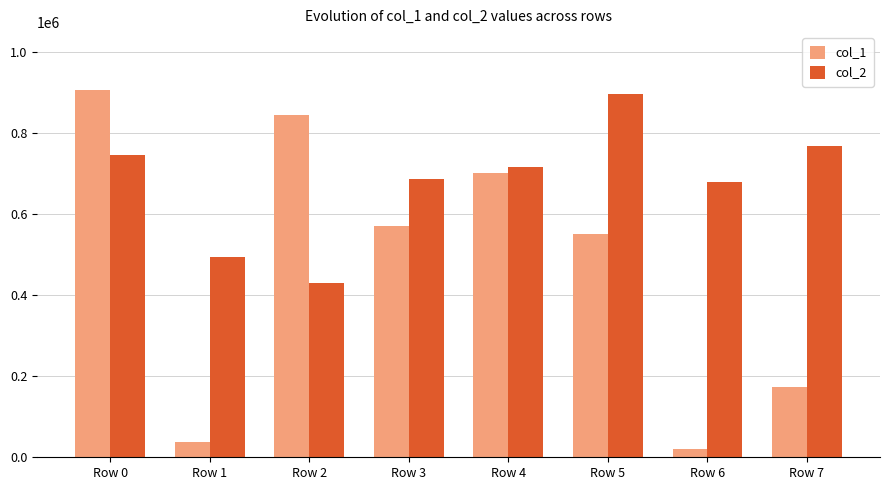

Which category has the lowest value across all series?

Row 6